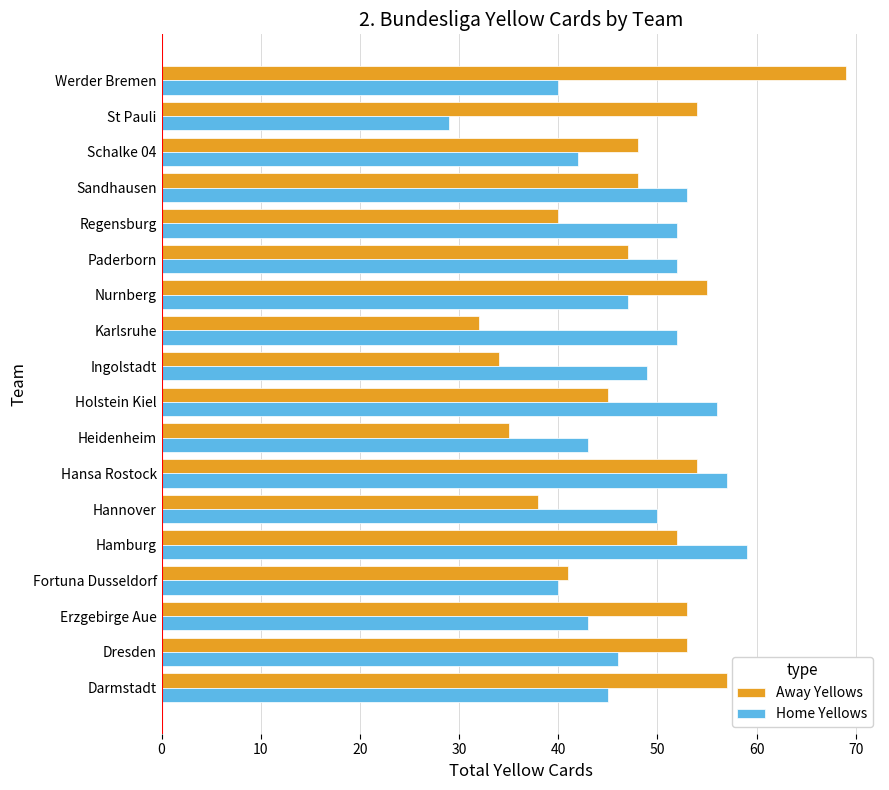

Rank the series by their maximum value, from lowest to highest.

Home Yellows, Away Yellows